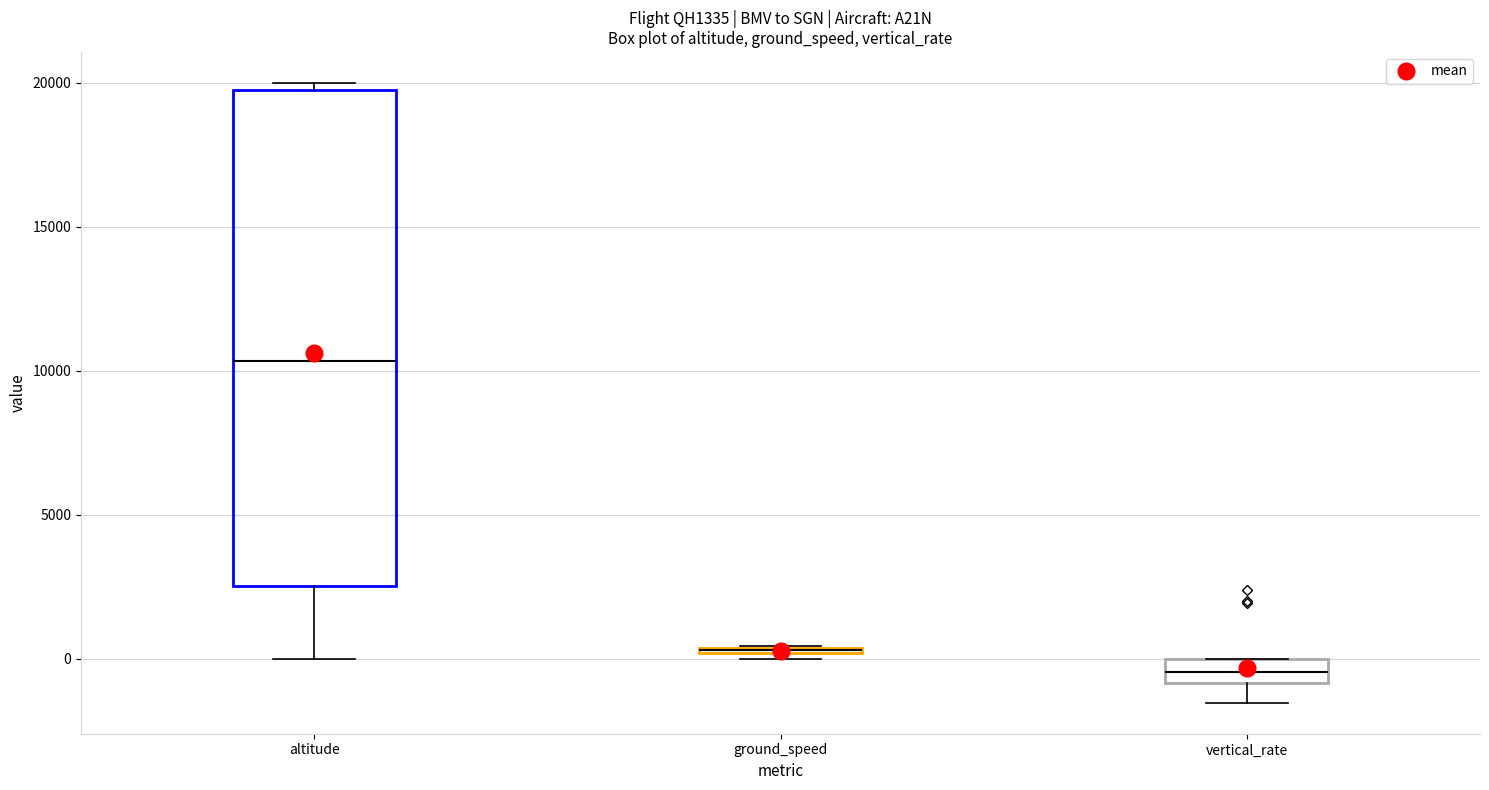

Which box is the tallest, from its lower edge to its upper edge?

altitude